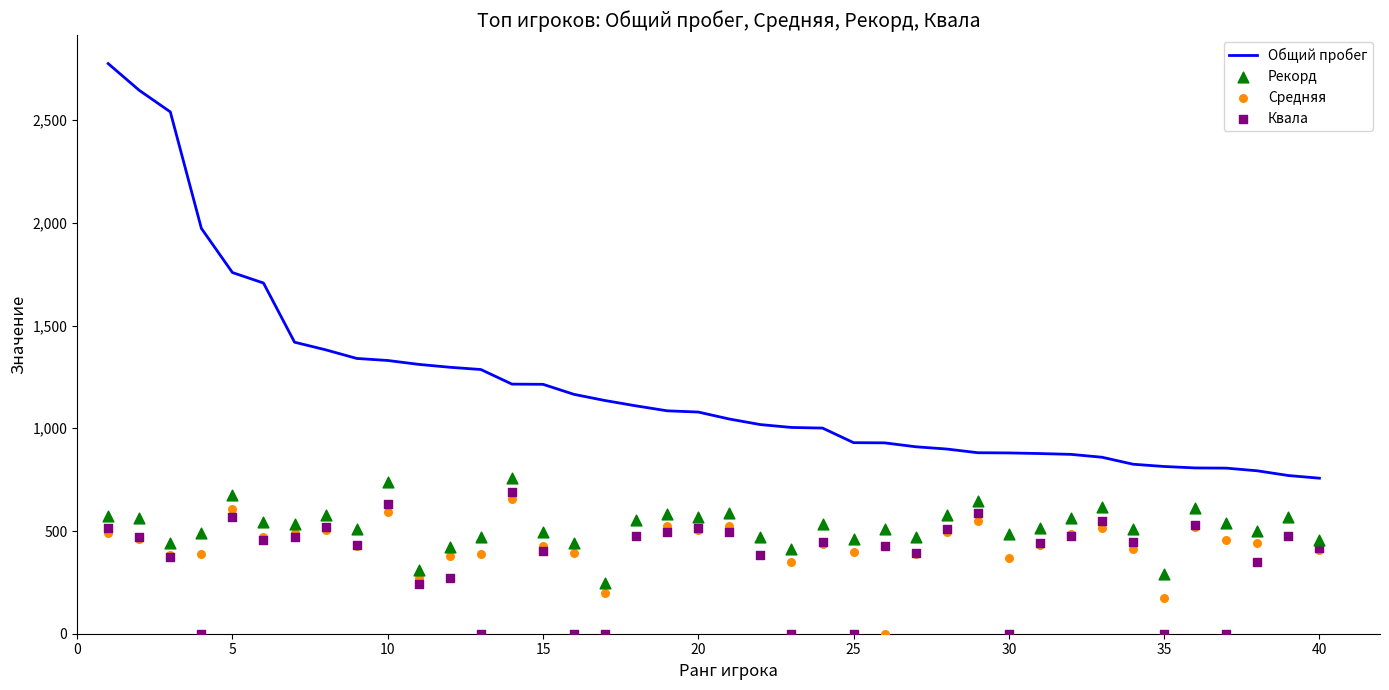

Which series reaches the maximum Y coordinate?

Общий пробег